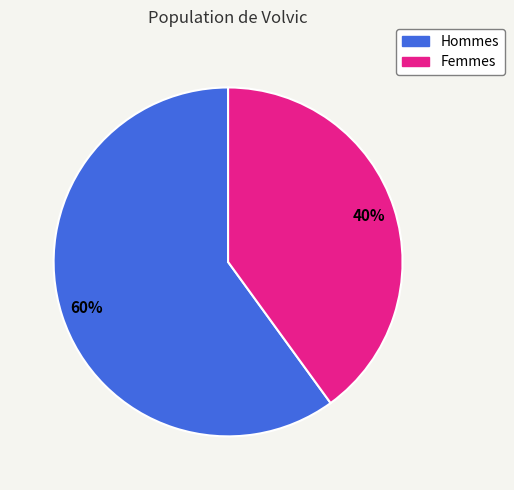

Is there any slice that represents more than half of the pie?

Yes